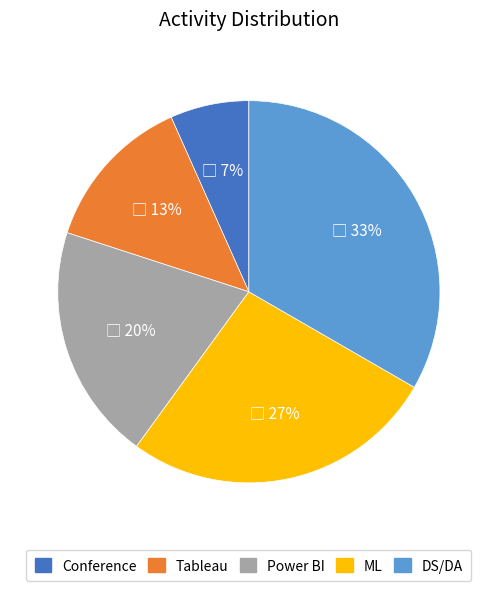

What percentage is the Tableau slice, to the nearest percent?

13%